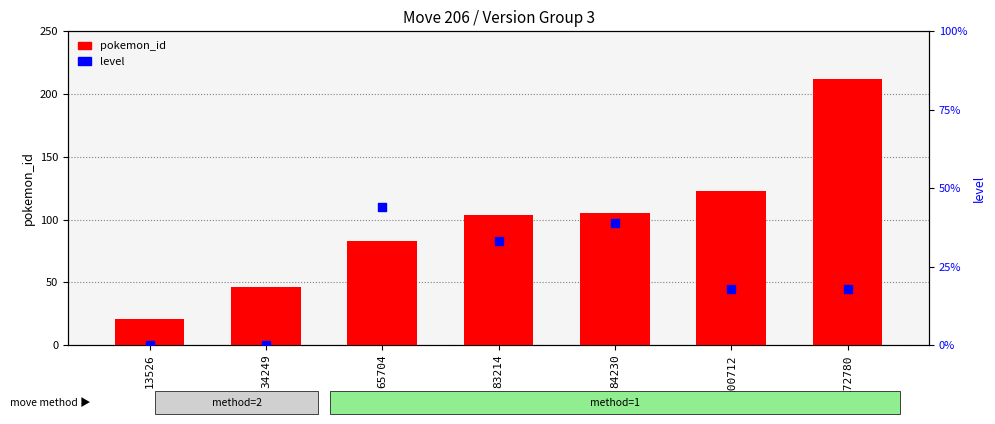

What are all the series names shown in the legend?

pokemon_id, level